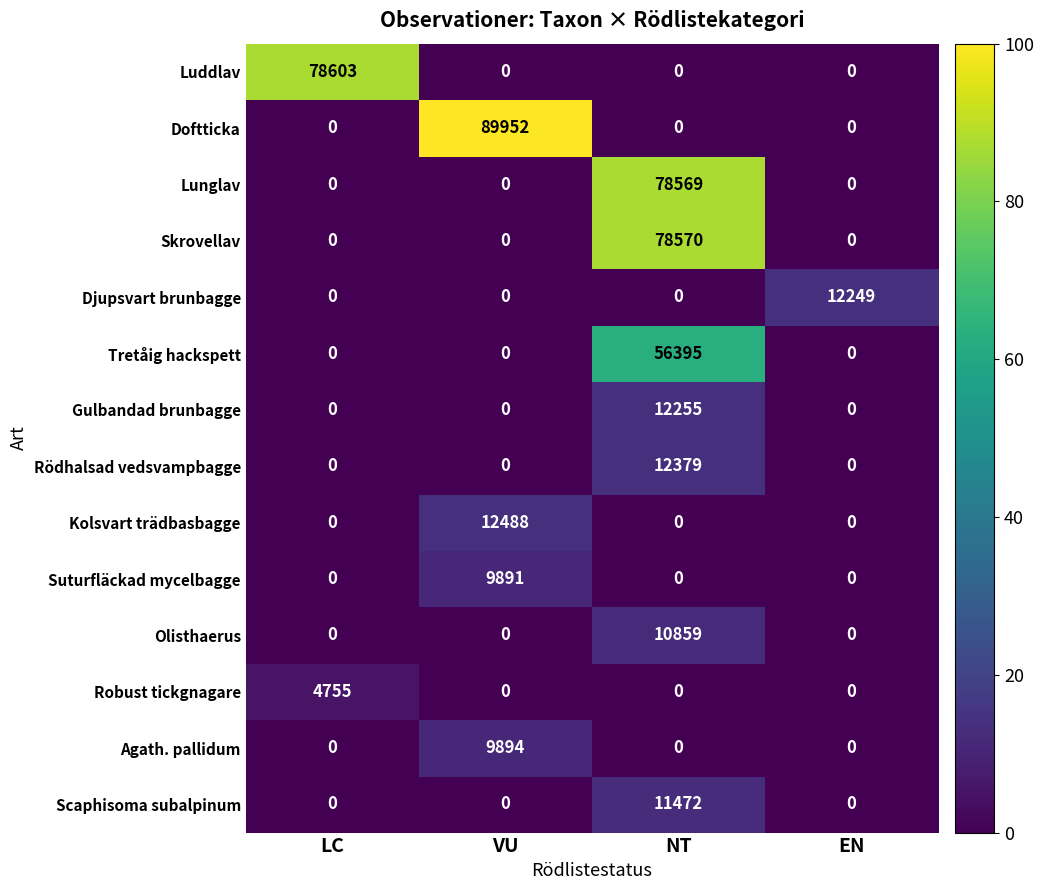

What is the difference between the highest and lowest values at LC?

78603